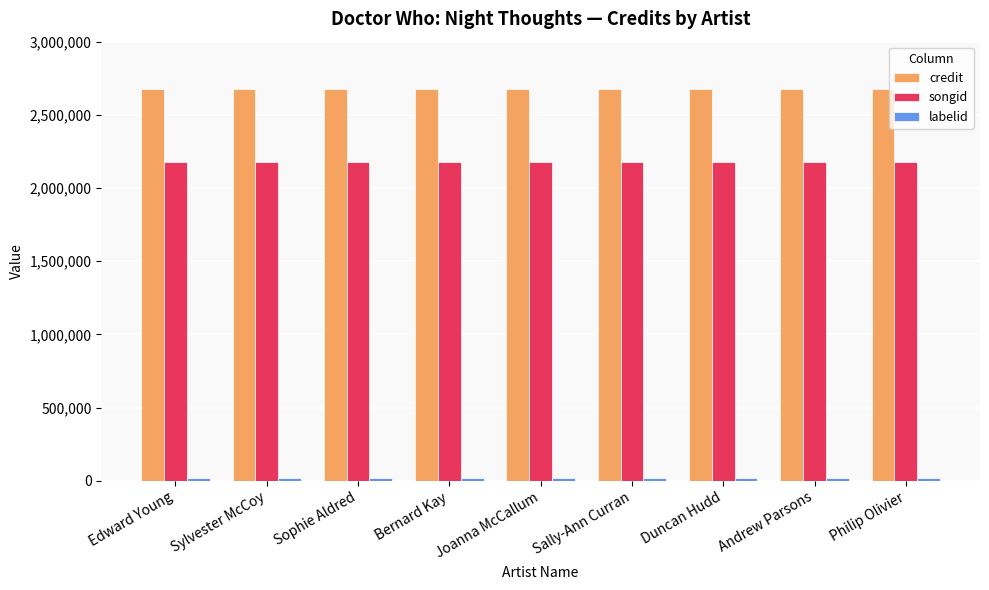

Which series has the largest total across all categories?

credit